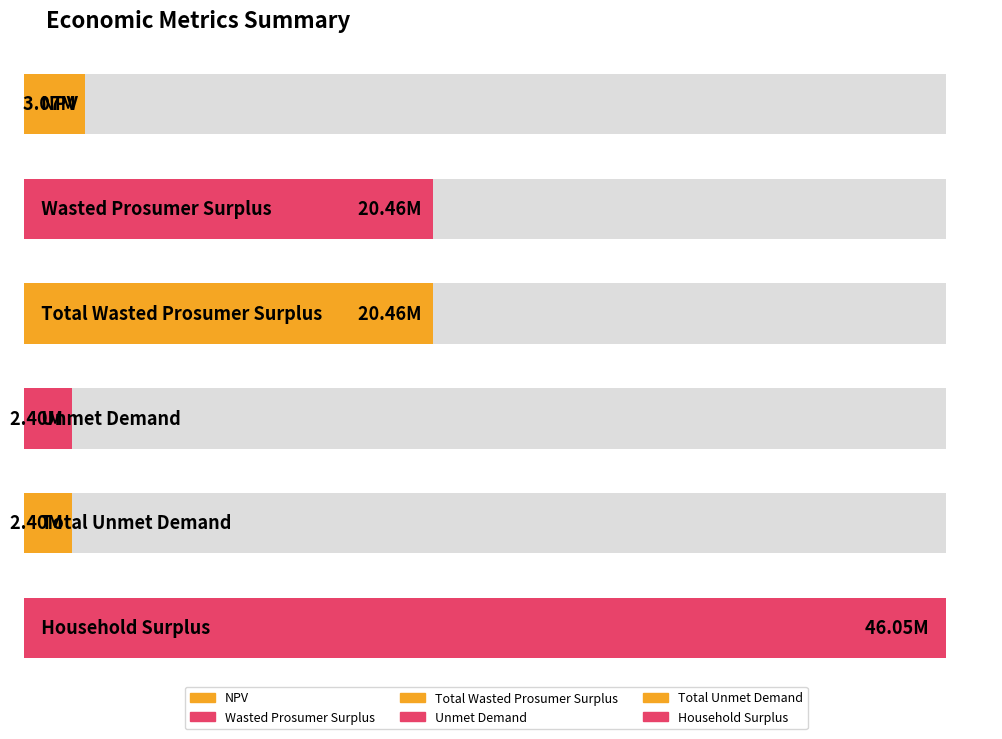

What is the difference between the maximum and minimum values?

43651511.8